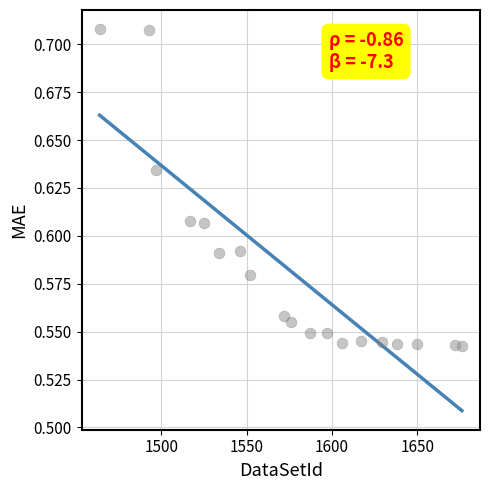

What is the range of X values (max minus min)?

212.0